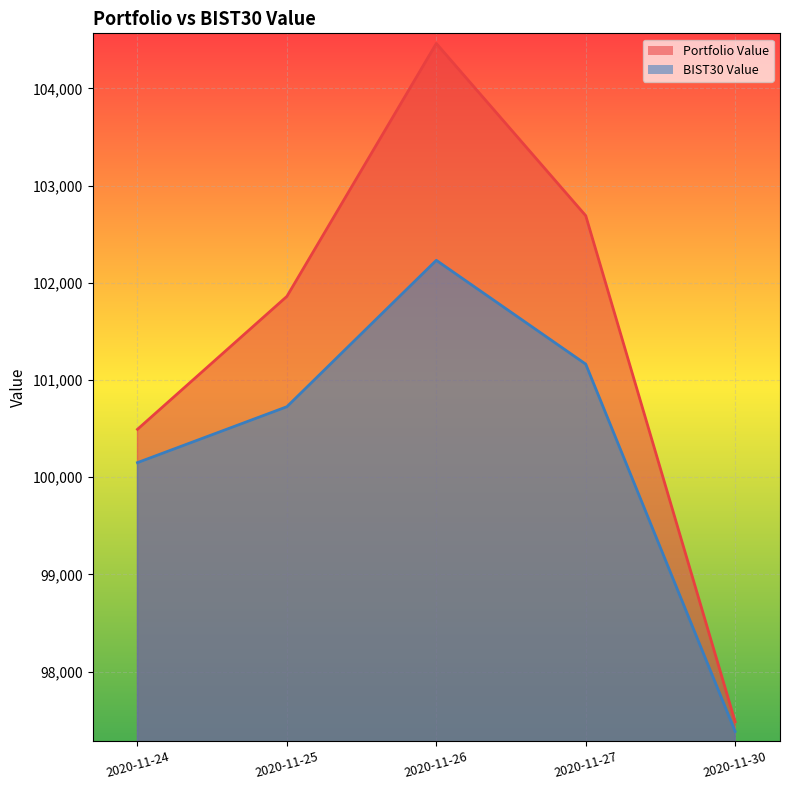

Between 2020-11-24 and 2020-11-30, which series saw the biggest shift?

Portfolio Value